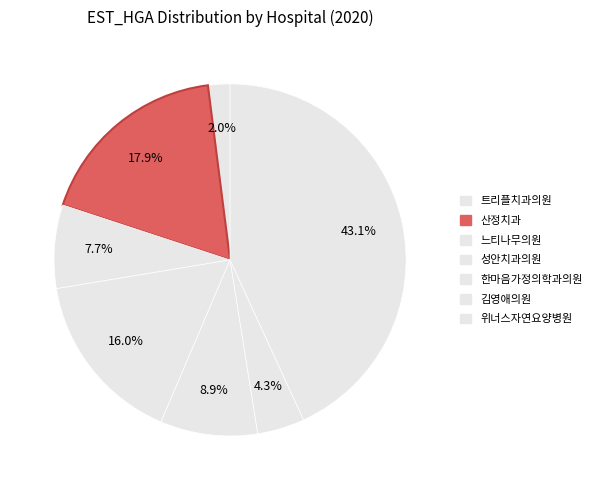

How many slices are in this pie chart?

7